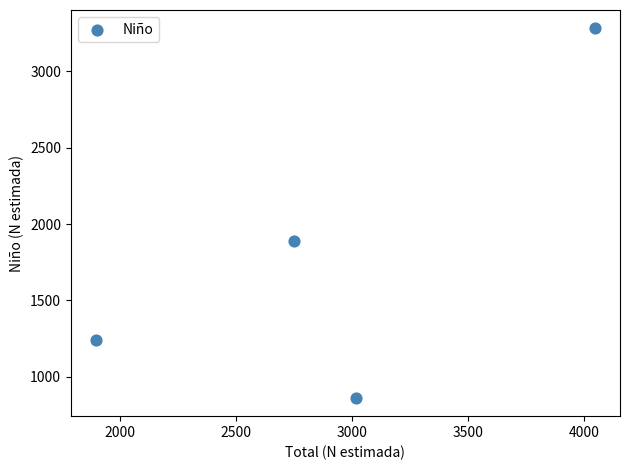

What Y value in the scatter plot is closest to 2072?

1889